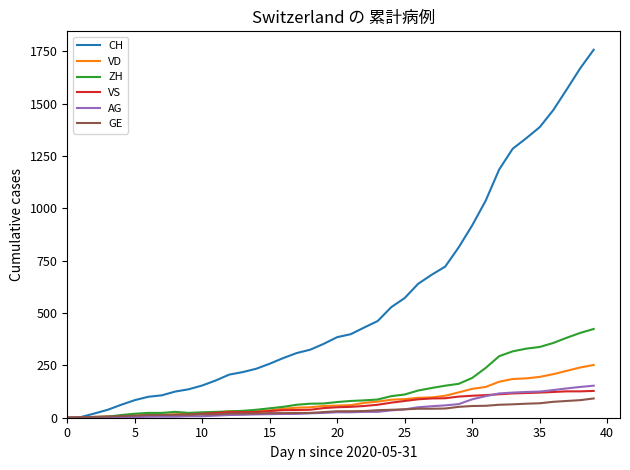

What is the maximum value for GE?

92